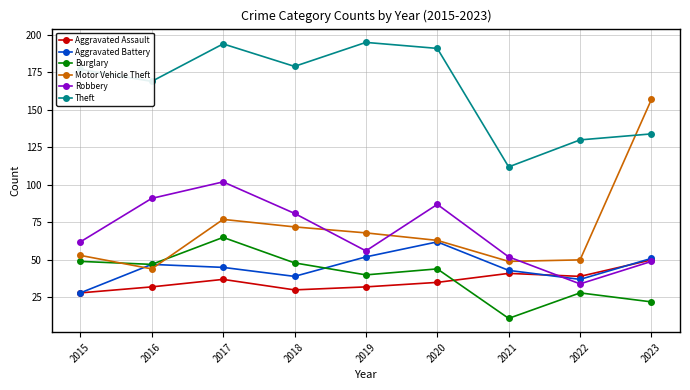

How many categories are shown in the chart?

9